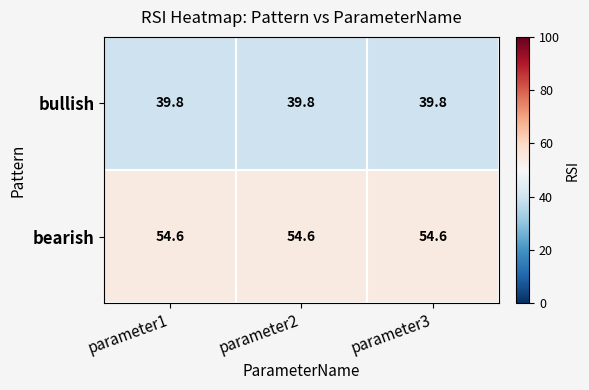

What is the difference between the highest and lowest values at parameter3?

14.8